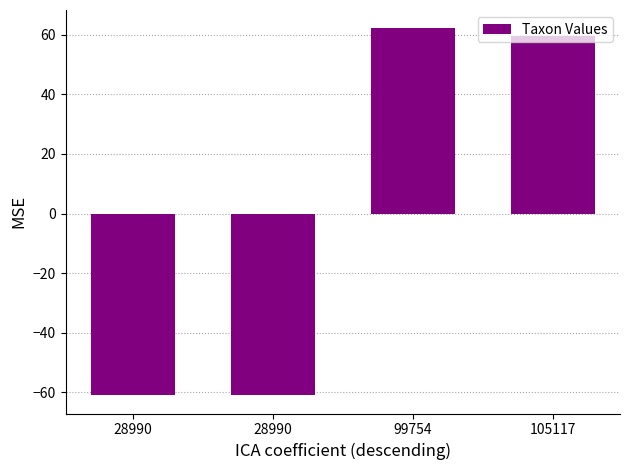

Are the bars horizontal?

No